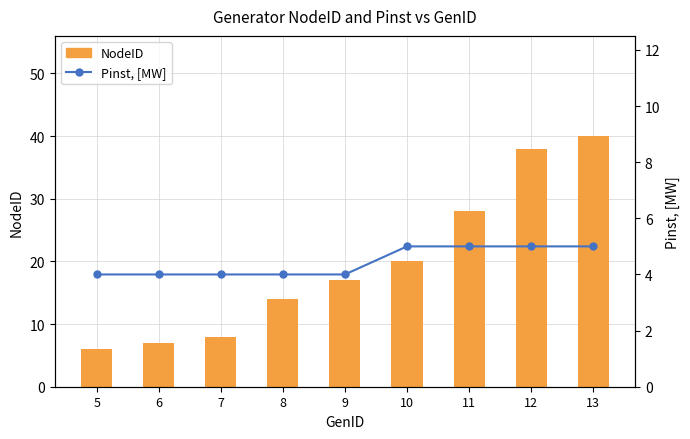

Between 6 and 5, which is larger?

6